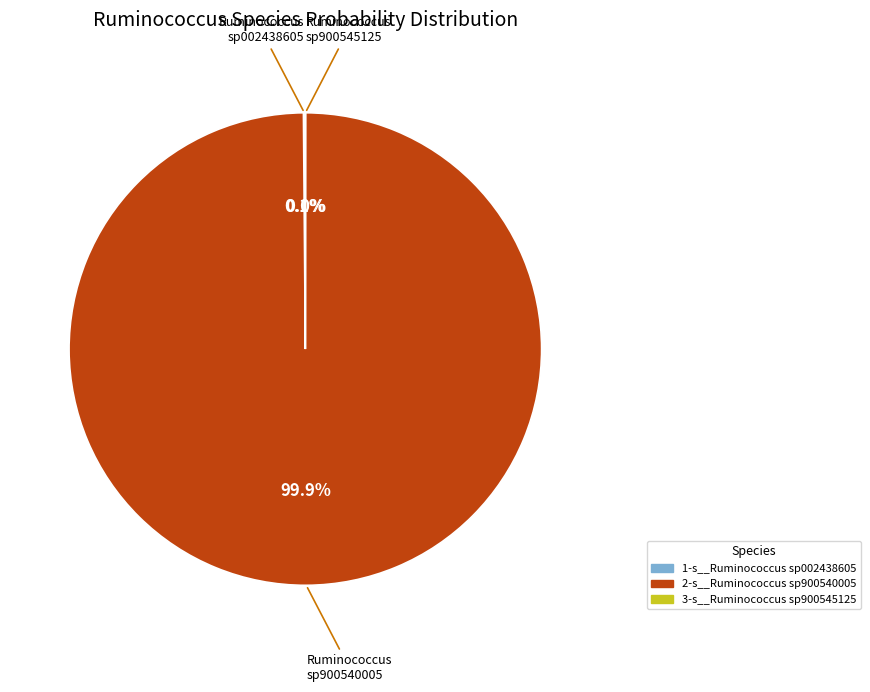

Does any single category account for the majority?

Yes